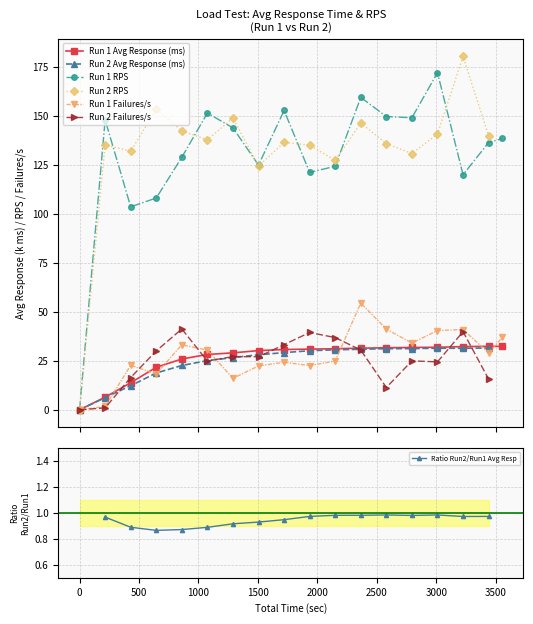

At which label is Run 1 Failures/s closest to 27?

2150